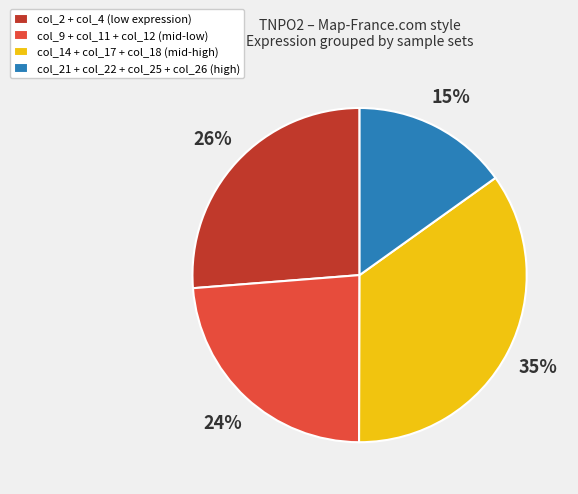

Which category has the smallest portion of the pie?

col_21 + col_22 + col_25 + col_26 (high)